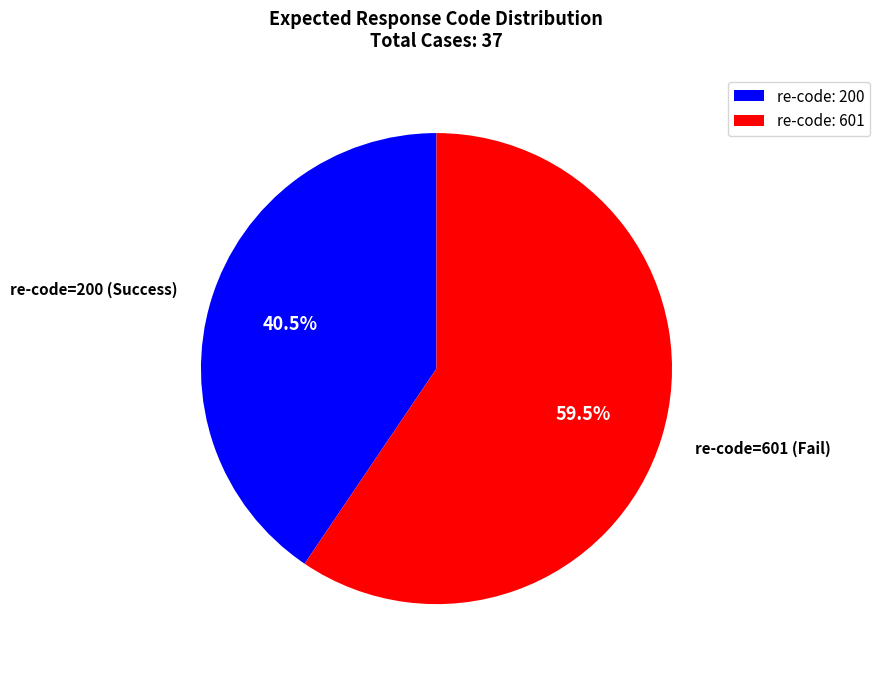

What is the largest slice in the pie chart?

re-code: 601